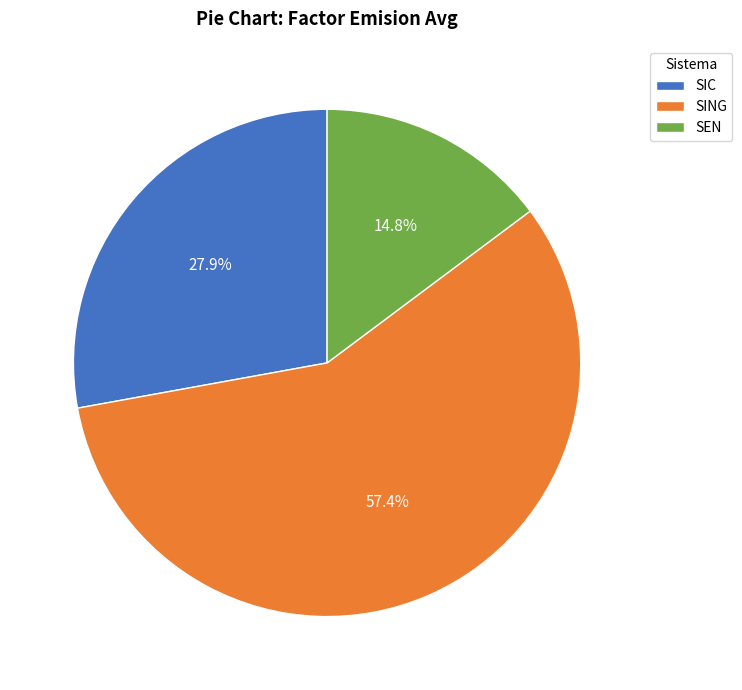

Combined, do SIC and SEN account for over 50%?

No